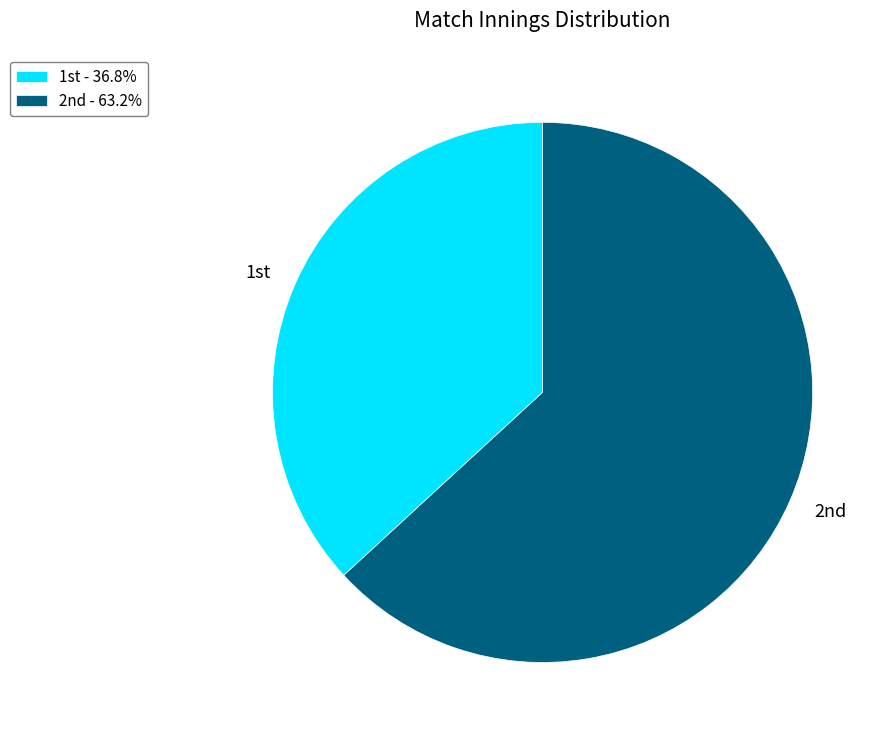

Does any single category account for the majority?

Yes